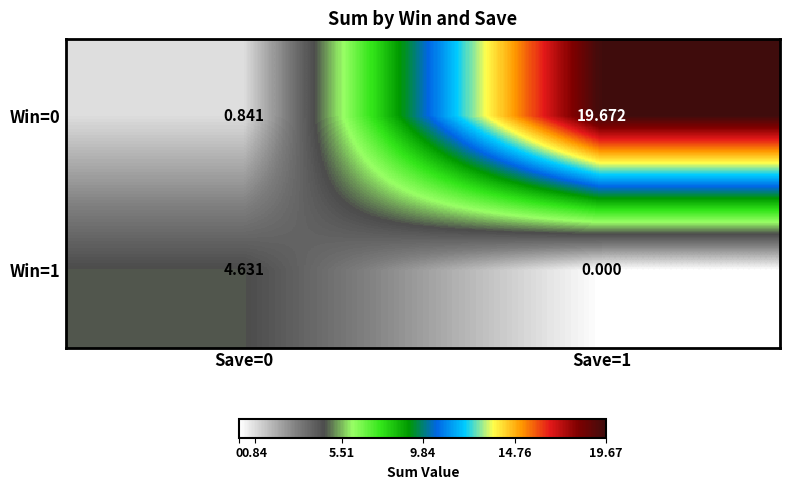

How many series are shown in this chart?

2